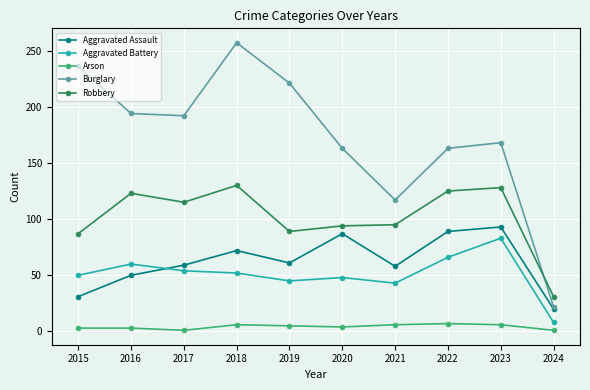

At 2018, list the series in order from smallest to largest.

Arson, Aggravated Battery, Aggravated Assault, Robbery, Burglary